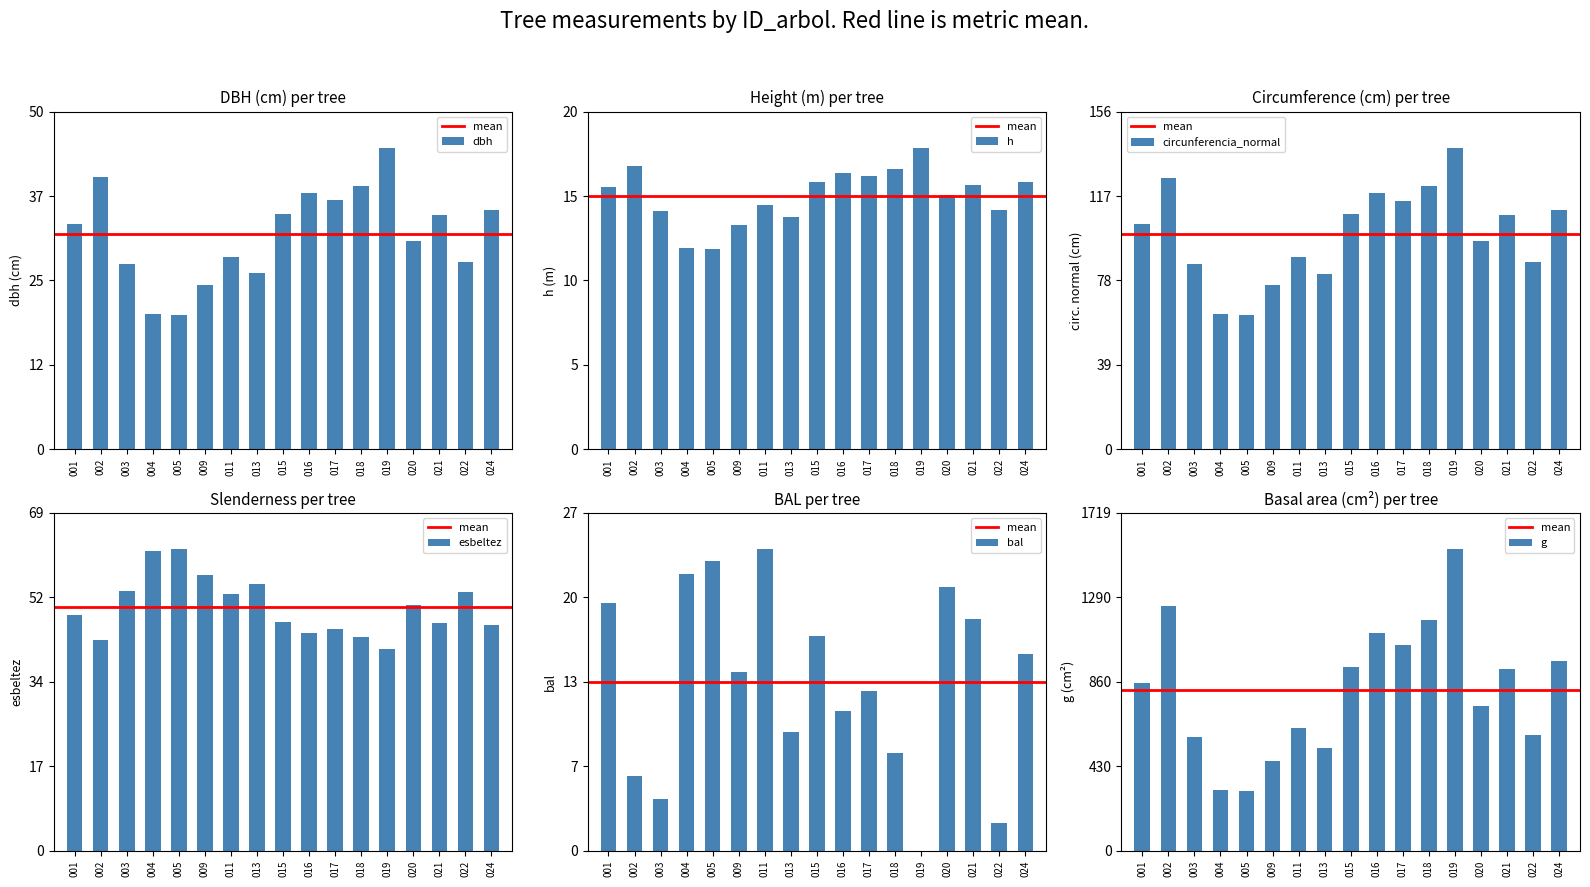

What is the value of the dbh bar at the 11th from the left?

36.5